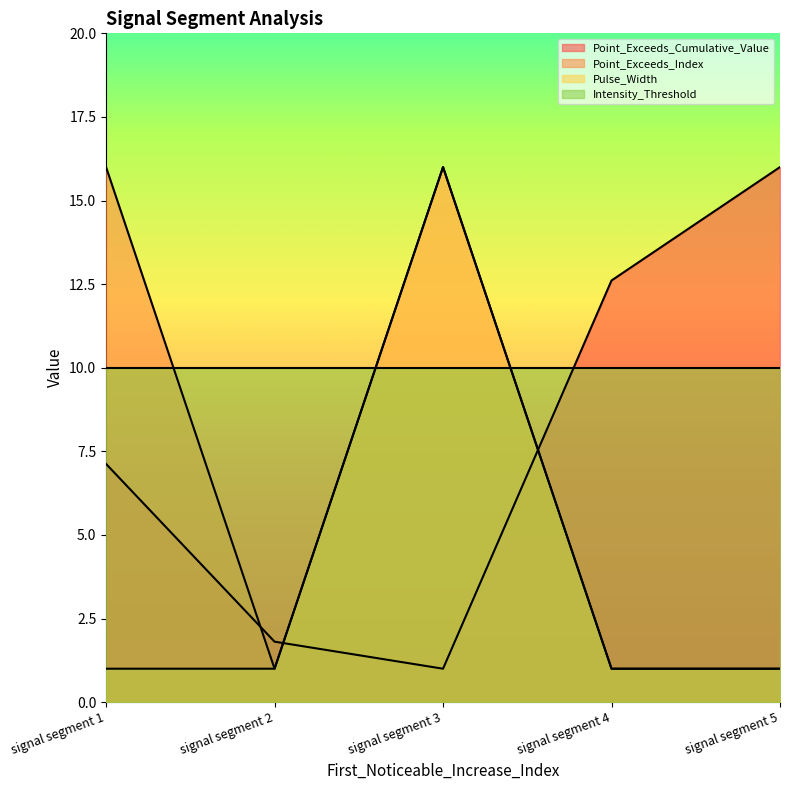

The Point_Exceeds_Index series shows 23.4 at signal segment 3. True or false?

False